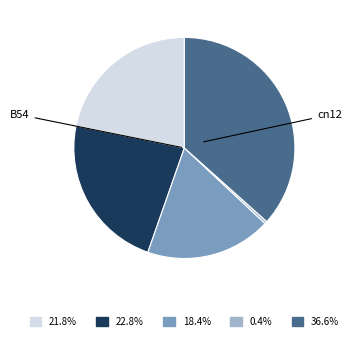

How many segments does this pie chart have?

5